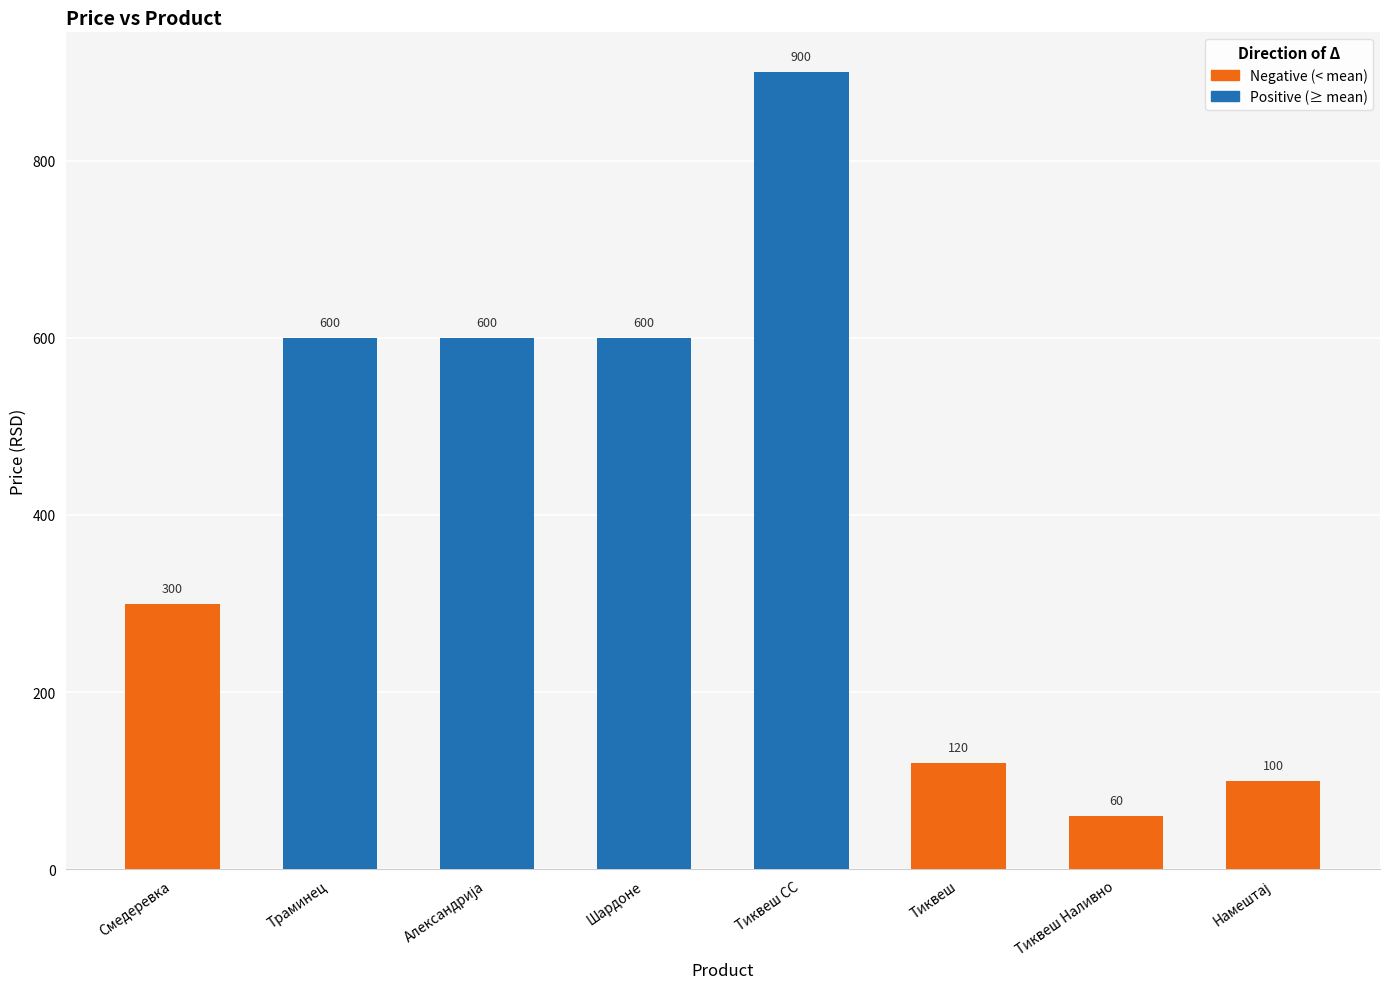

Which series has the largest total across all categories?

Positive (≥ mean)